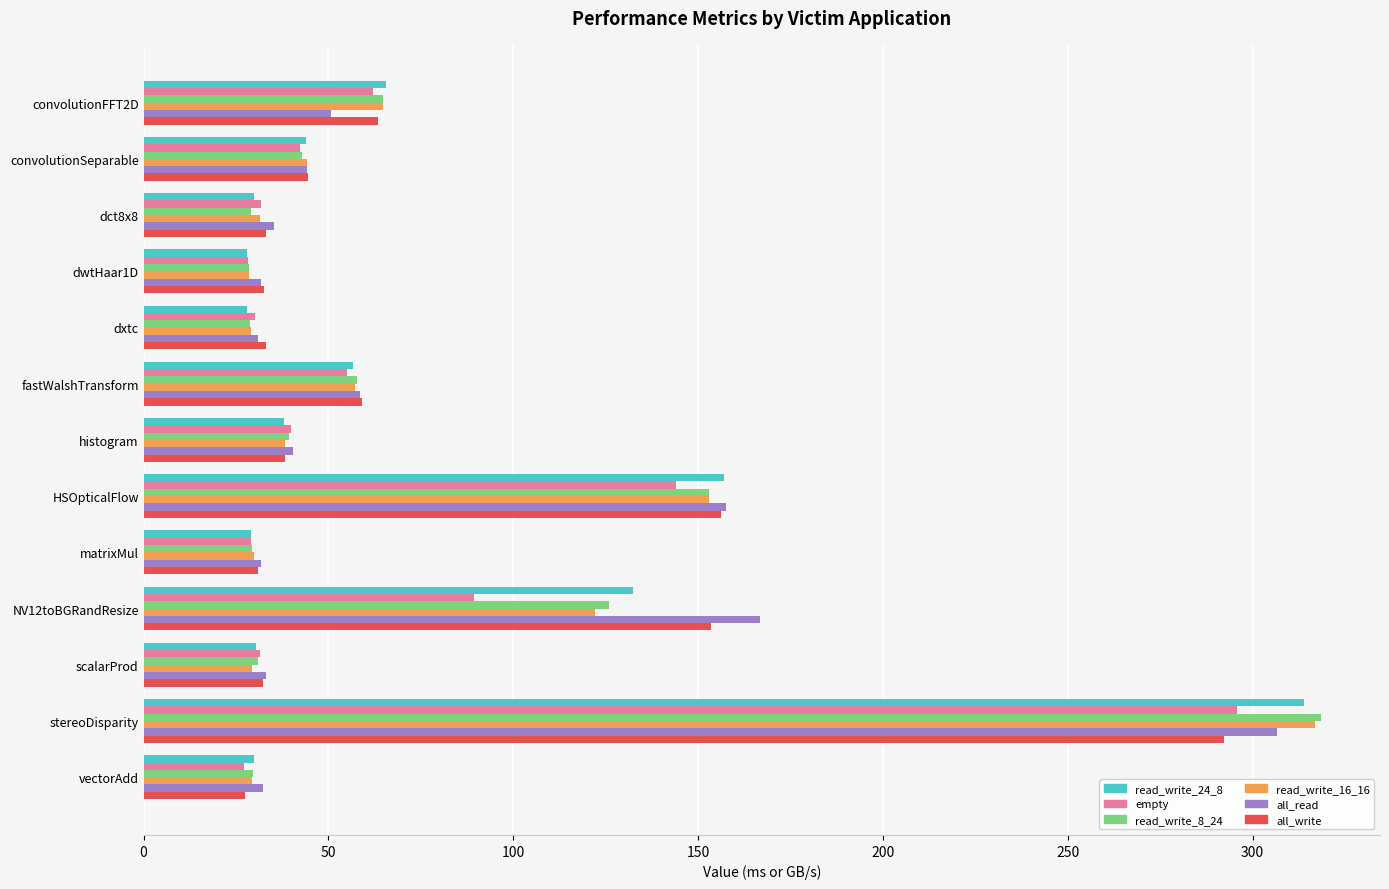

Is the value of all_write at matrixMul greater than the value of read_write_8_24 at NV12toBGRandResize?

No